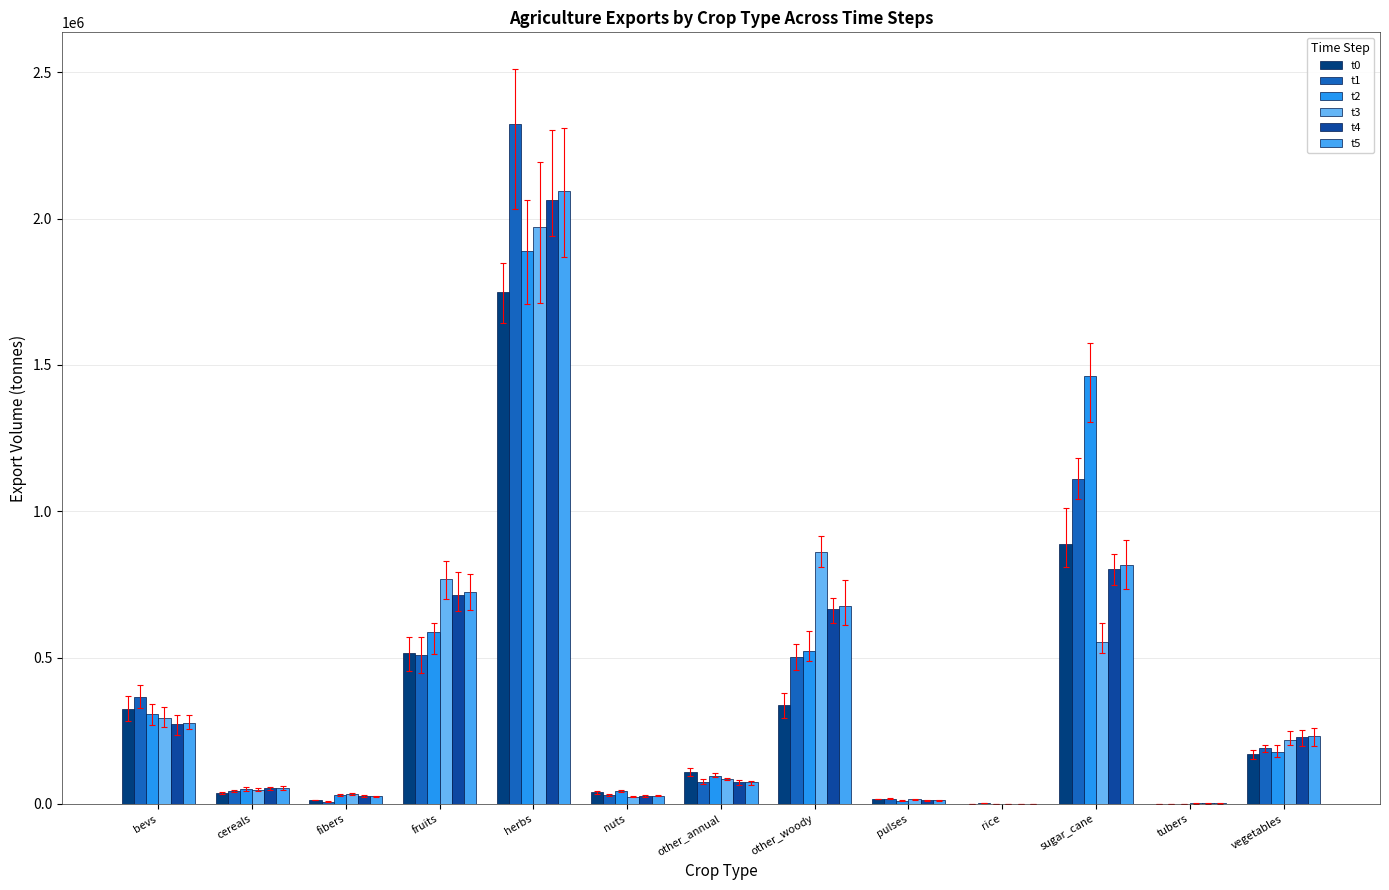

How many data points does each series have?

13